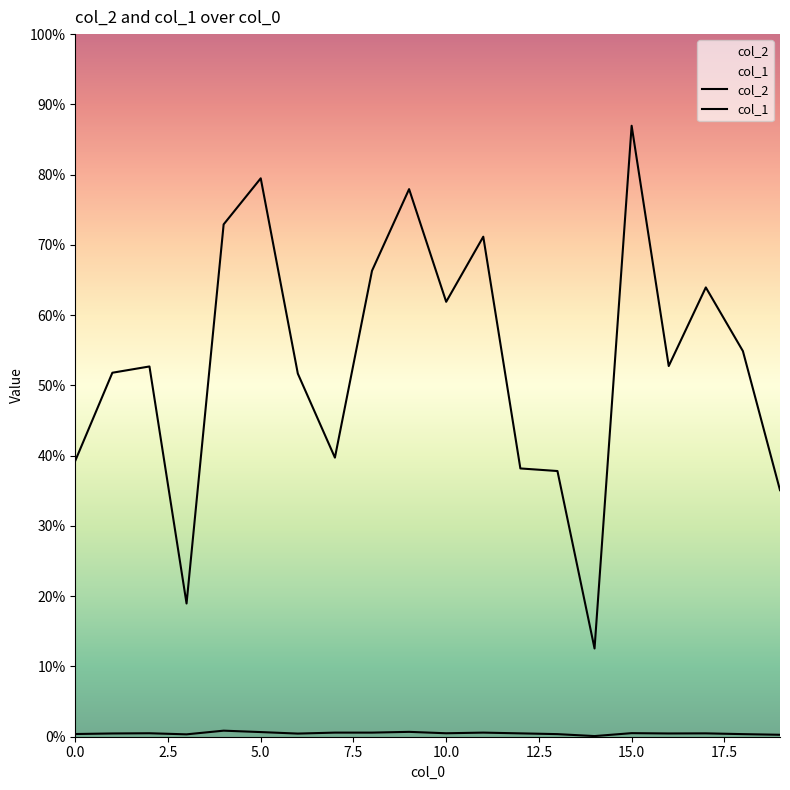

How many data points does each series have?

20